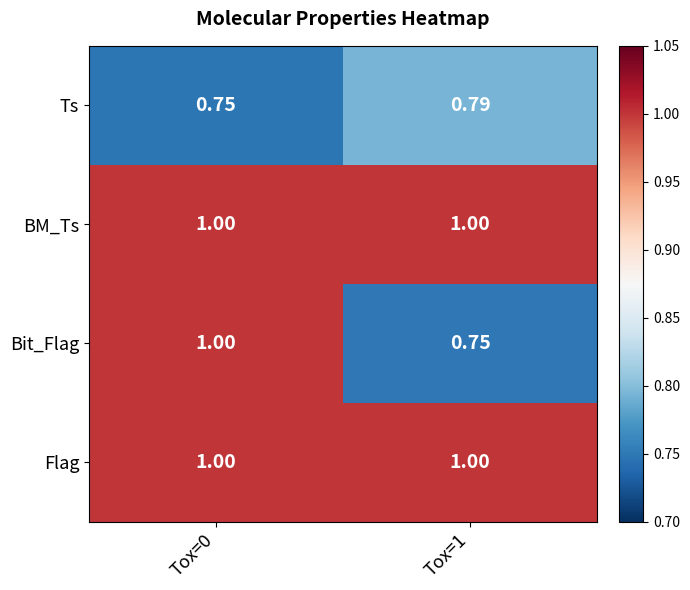

At which category is the sum across all series the highest?

Tox=0